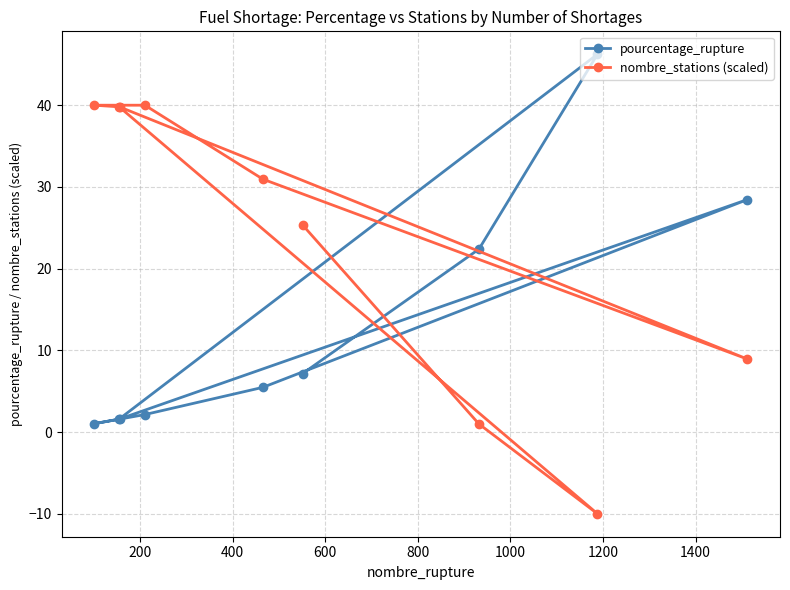

Rank the series by their average value, from highest to lowest.

nombre_stations (scaled), pourcentage_rupture